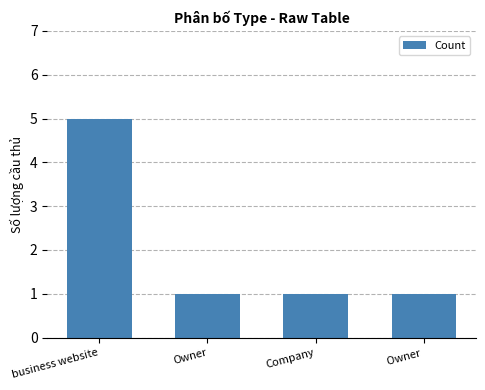

Between Company and business website, which is larger?

business website